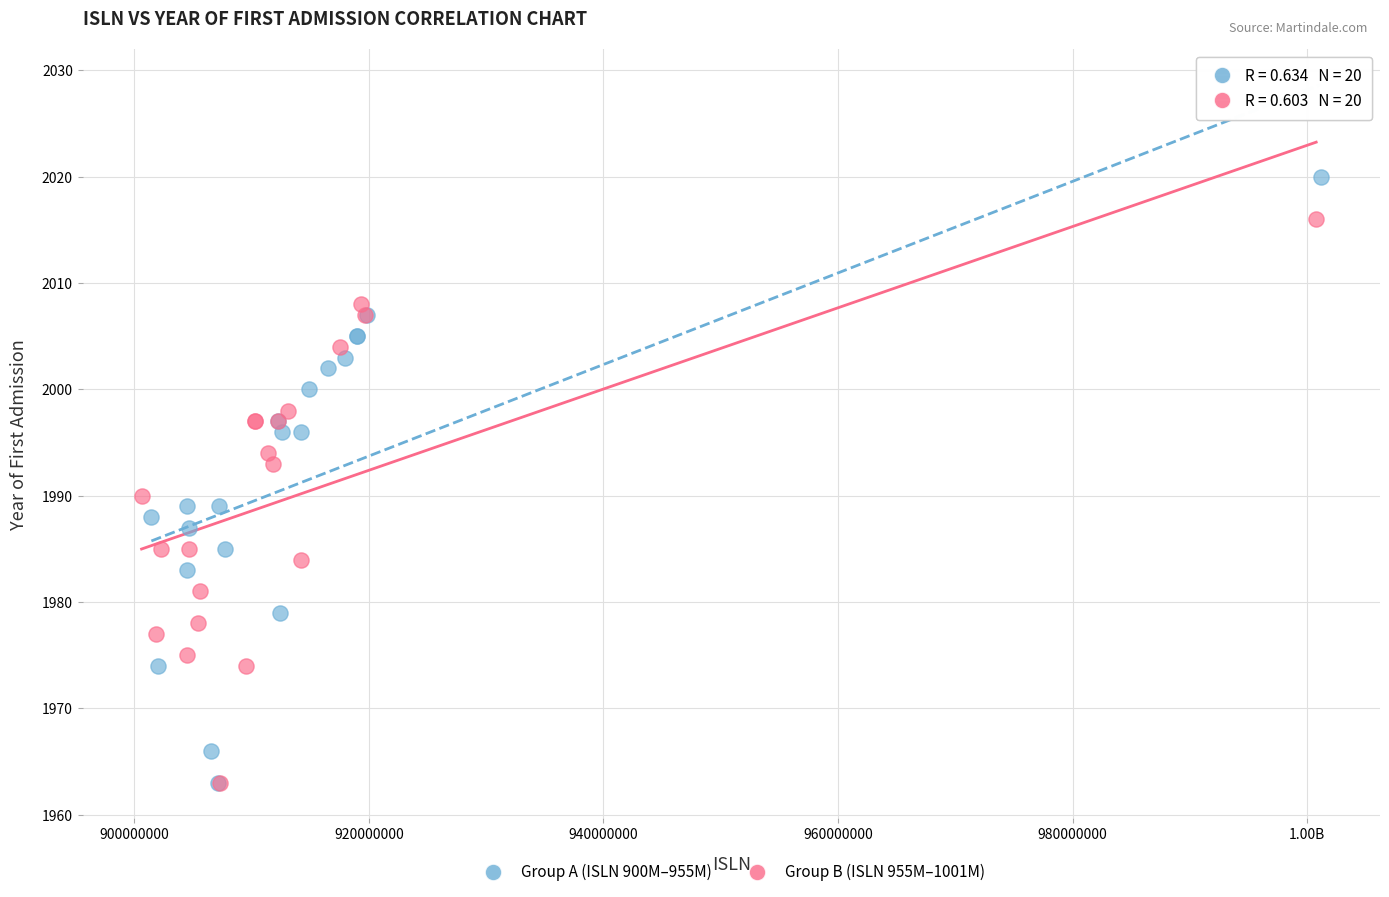

Which series reaches the maximum Y coordinate?

Group A (ISLN 900M–955M)